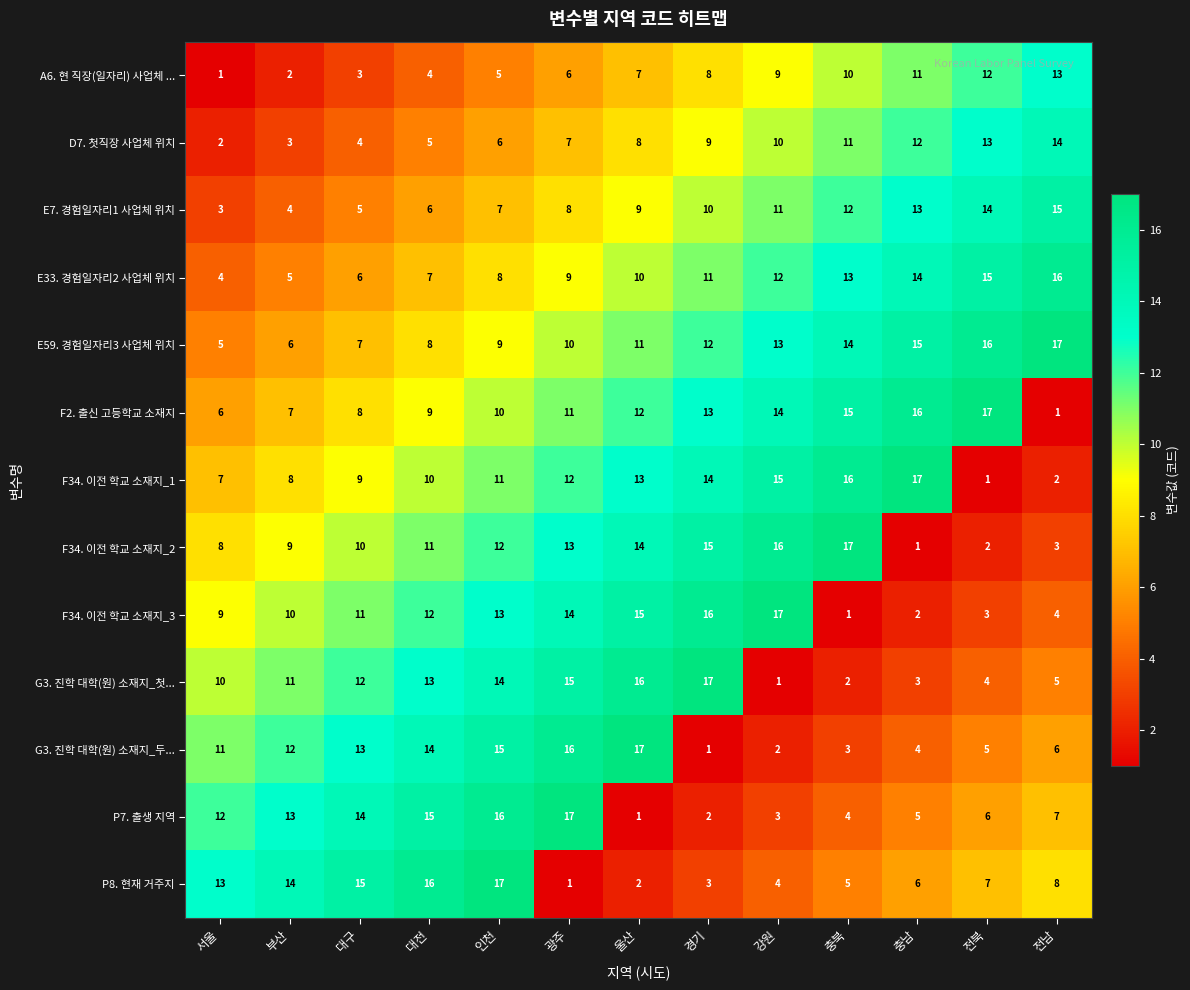

The value of P7. 출생 지역 at 대전 is 15. True or false?

True